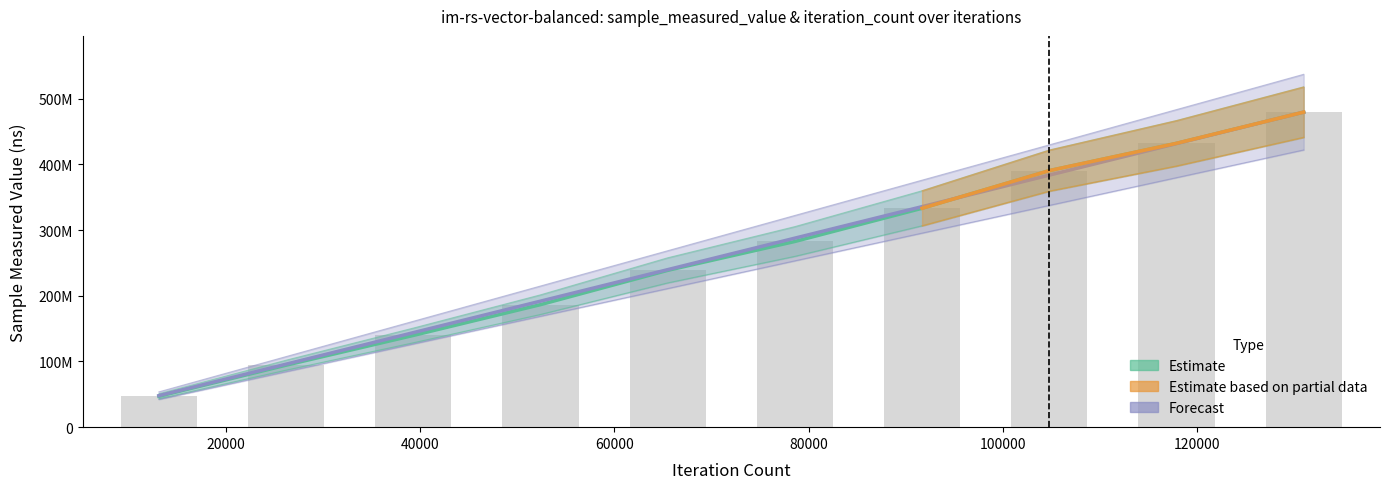

What is the minimum value for iteration_count?

47935527.4